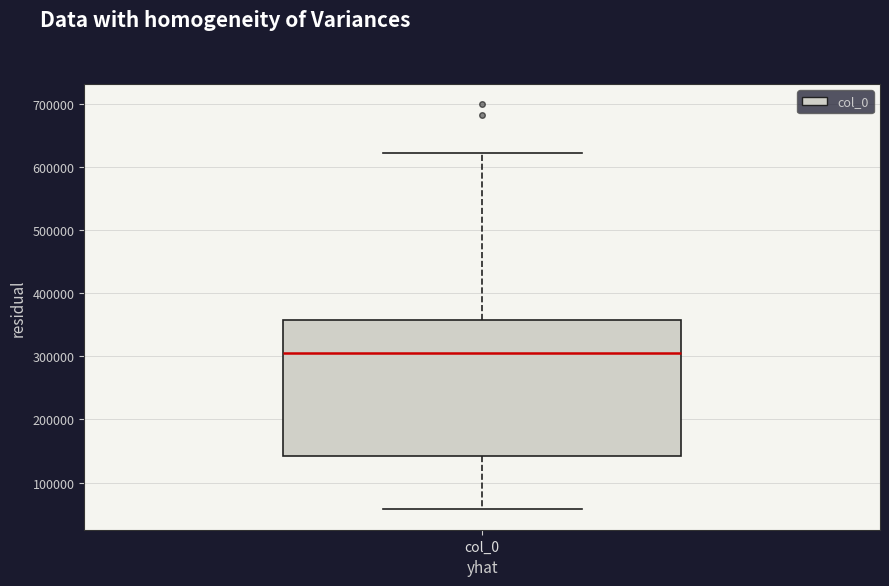

Read this box plot against the y-axis: the position of the median line, the range covered by the box, and the ends of both whiskers. The values are not printed on the chart, so give them approximately, as read against the axis.

median 300000, box 140000 to 360000, whiskers 60000 to 620000